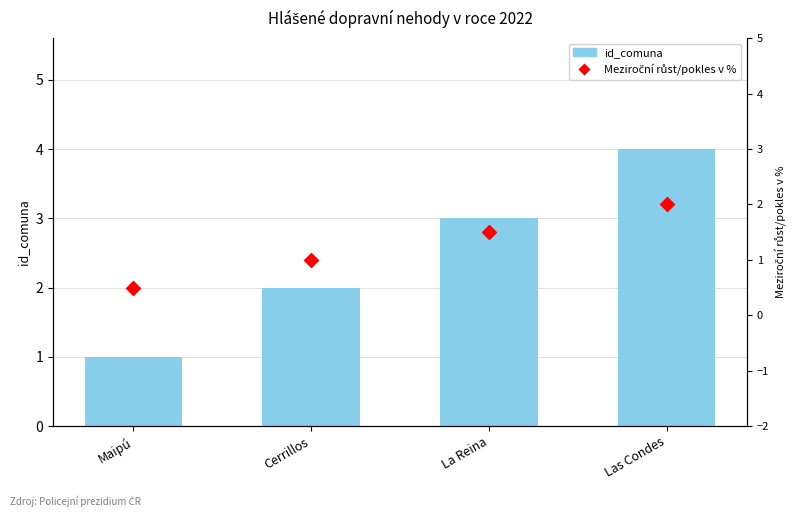

Which series has the largest Y range (max minus min)?

id_comuna